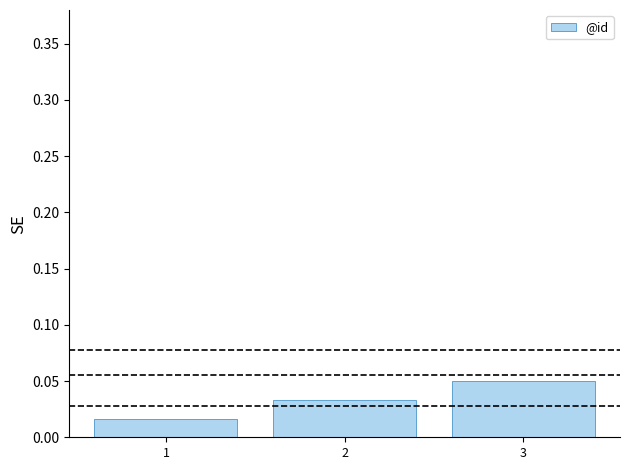

Between 3 and 2, which is larger?

3